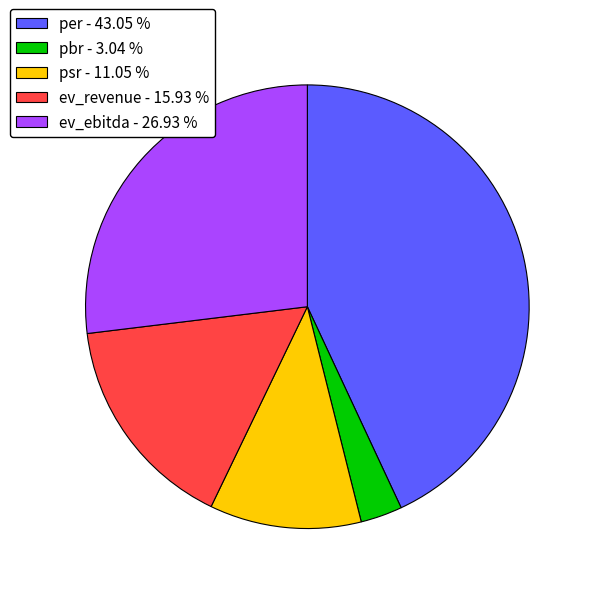

Is pbr the majority of the pie?

No